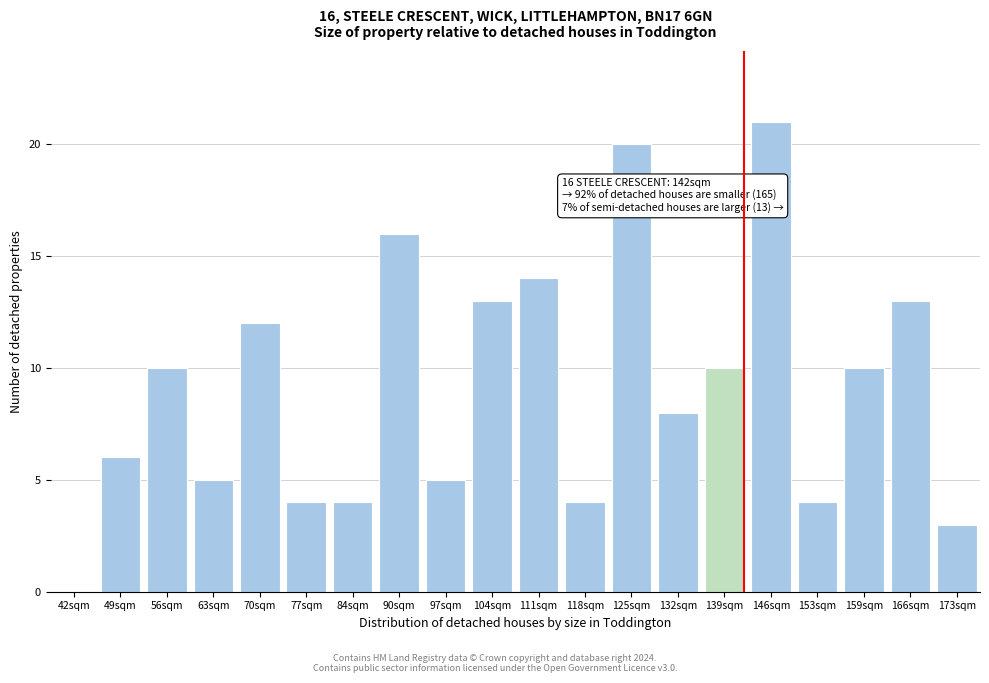

Reading left to right, list all the values displayed in this chart.

42sqm=0	49sqm=6	56sqm=10	63sqm=5	70sqm=12	77sqm=4	84sqm=4	90sqm=16	97sqm=5	104sqm=13	111sqm=14	118sqm=4	125sqm=20	132sqm=8	139sqm=10	146sqm=21	153sqm=4	159sqm=10	166sqm=13	173sqm=3